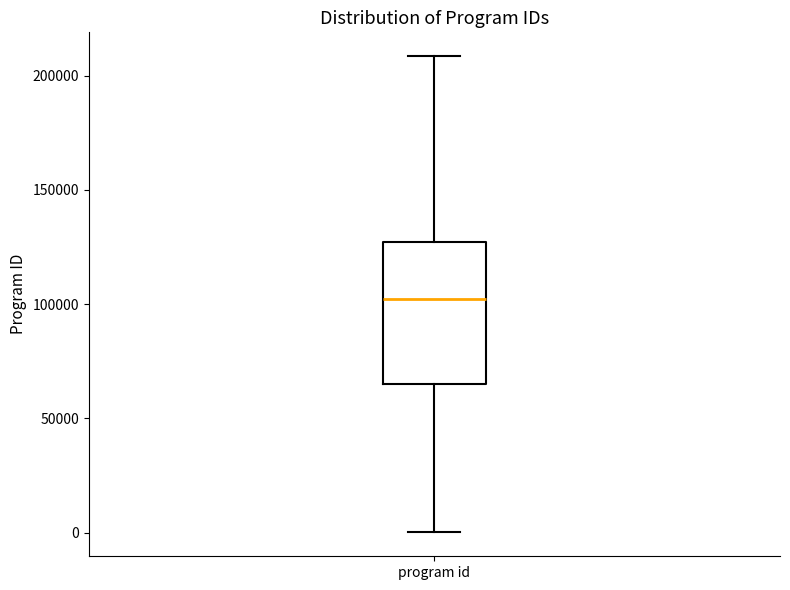

Read this box plot against the y-axis: the position of the median line, the range covered by the box, and the ends of both whiskers. The values are not printed on the chart, so give them approximately, as read against the axis.

median 100000, box 65000 to 125000, whiskers 0 to 210000